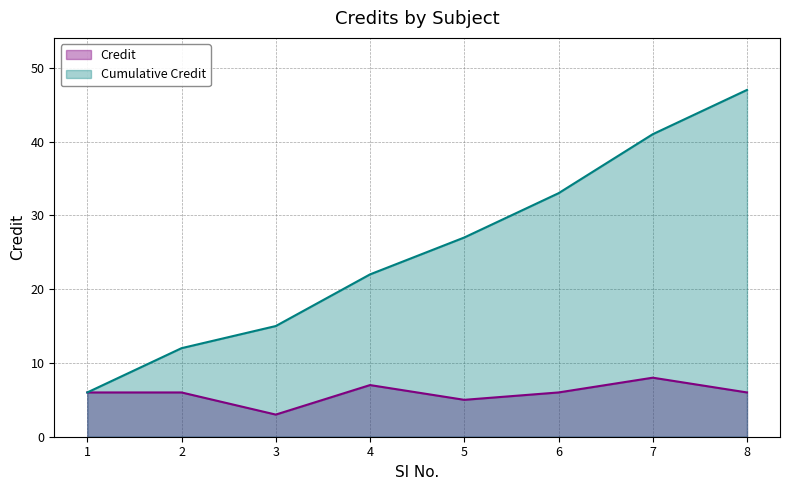

Reading right to left, extract all data points from this chart.

8=6	7=8	6=6	5=5	4=7	3=3	2=6	1=6